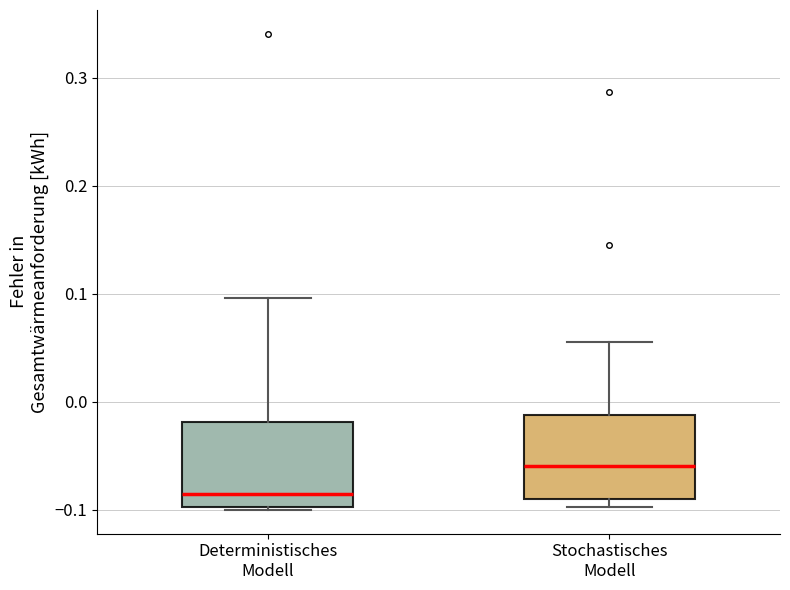

Where does the median line of the box for Deterministisches Modell sit on the y-axis? The values are not printed on the chart, so give them approximately, as read against the axis.

-0.08